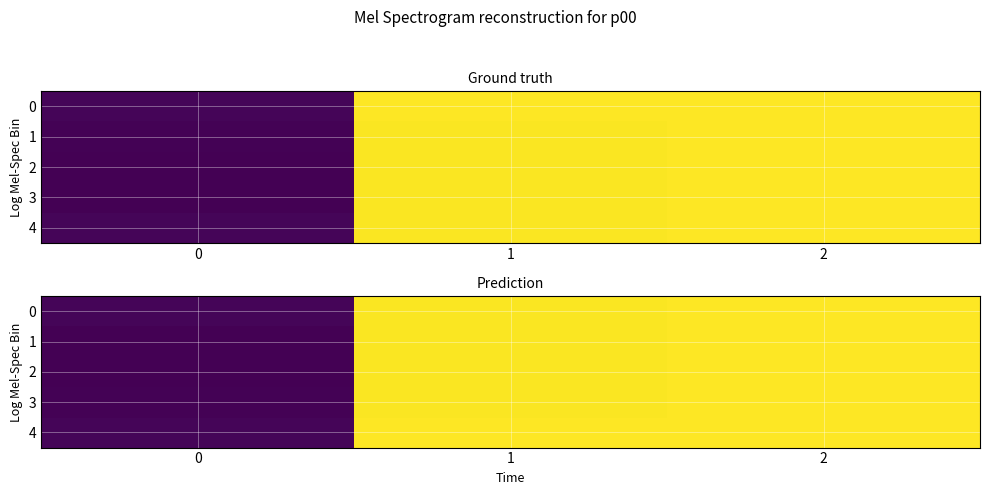

Which series has the largest range (max minus min)?

1